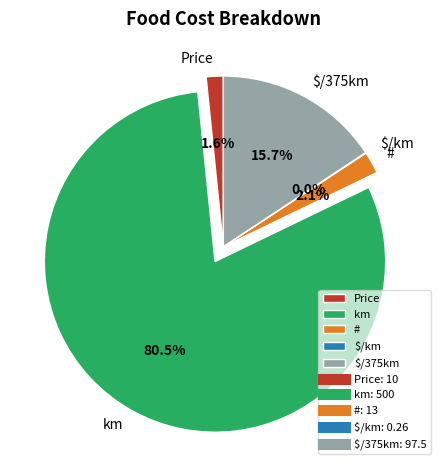

Is the sum of Price and km greater than half?

Yes